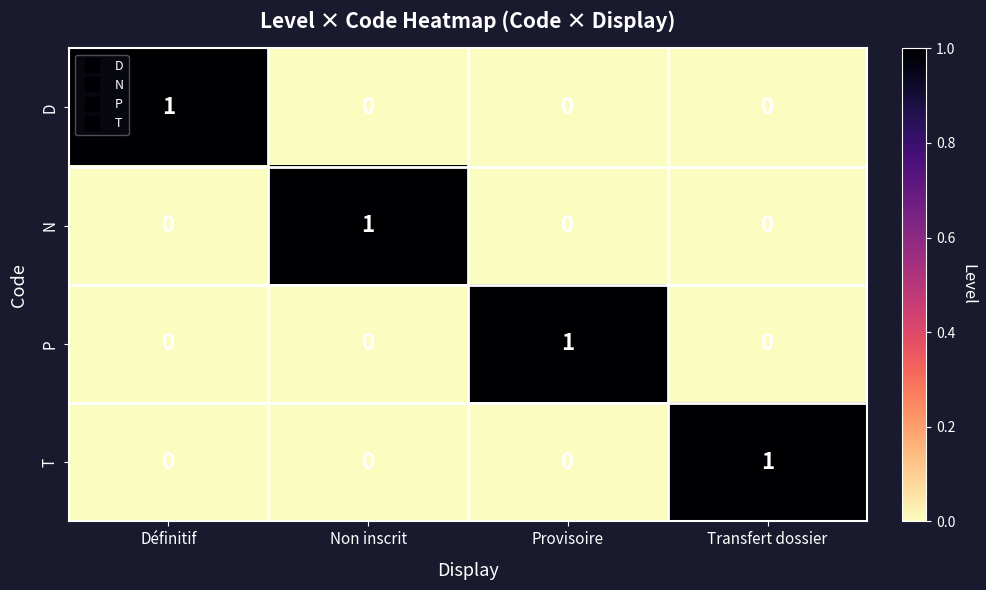

True or false: D has a value of 1 at Définitif.

True